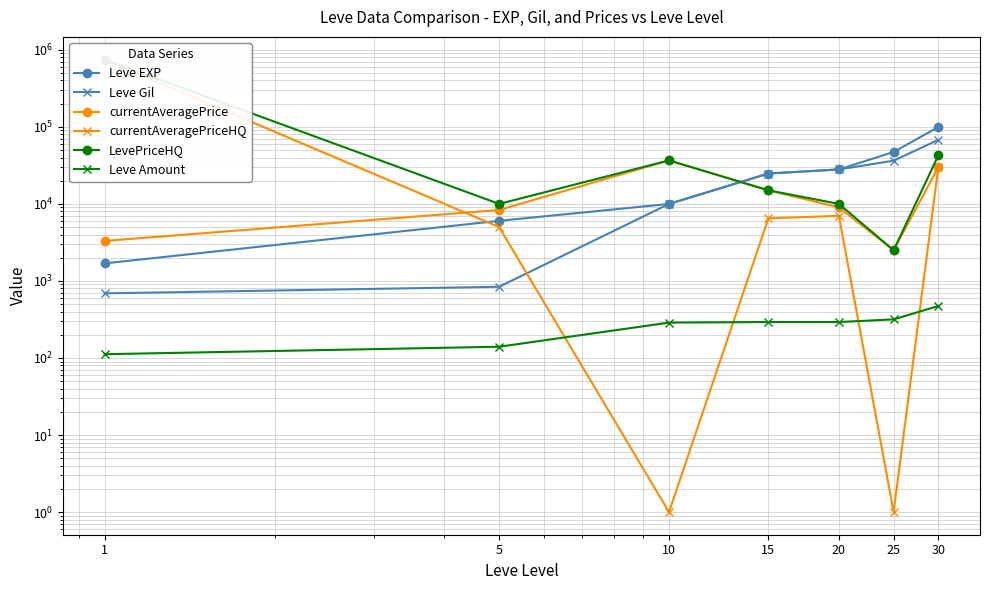

At which category is the sum across all series the highest?

1